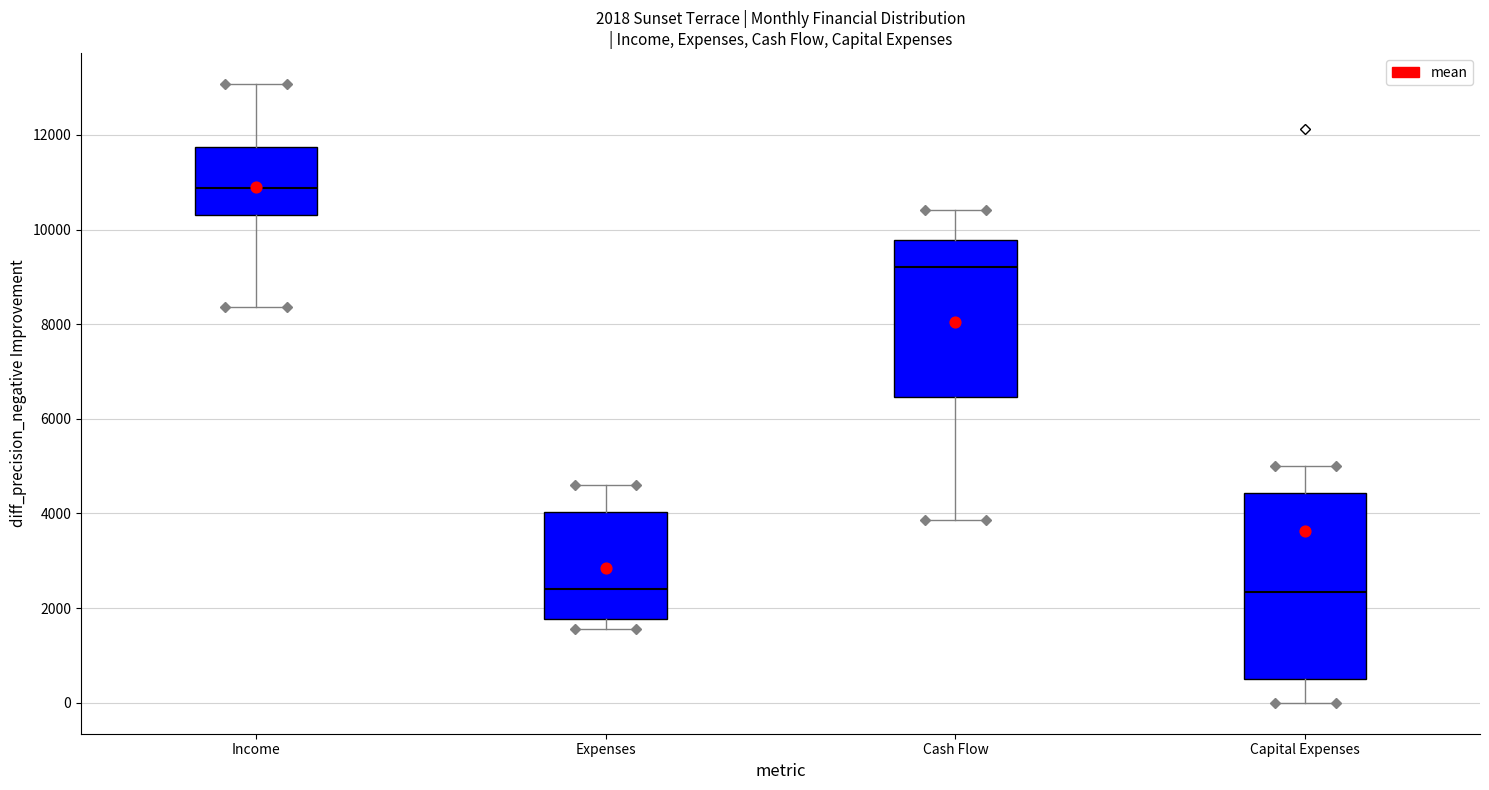

Which box's median line is the highest?

Income